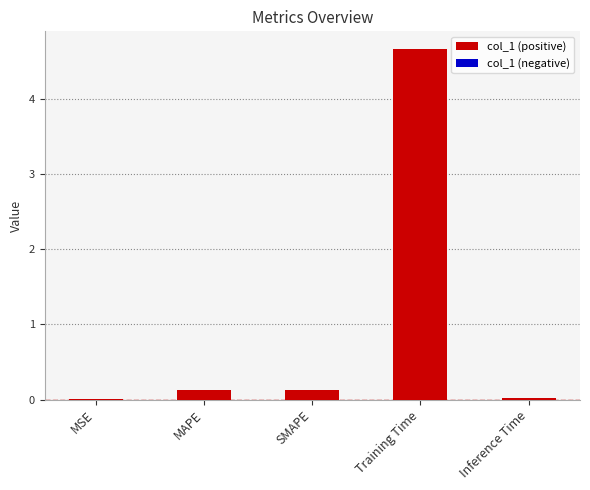

What is the sum of all values?

4.9